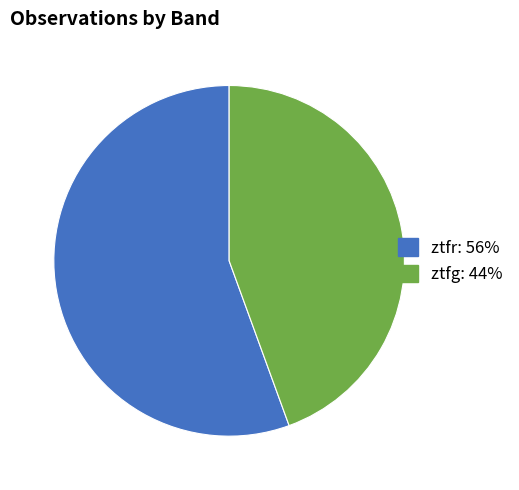

True or false: ztfr accounts for 70% of the total.

False